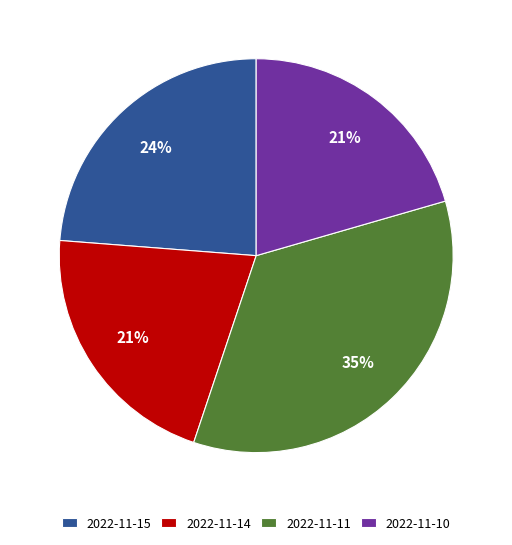

Is the sum of 2022-11-15 and 2022-11-14 greater than half?

No